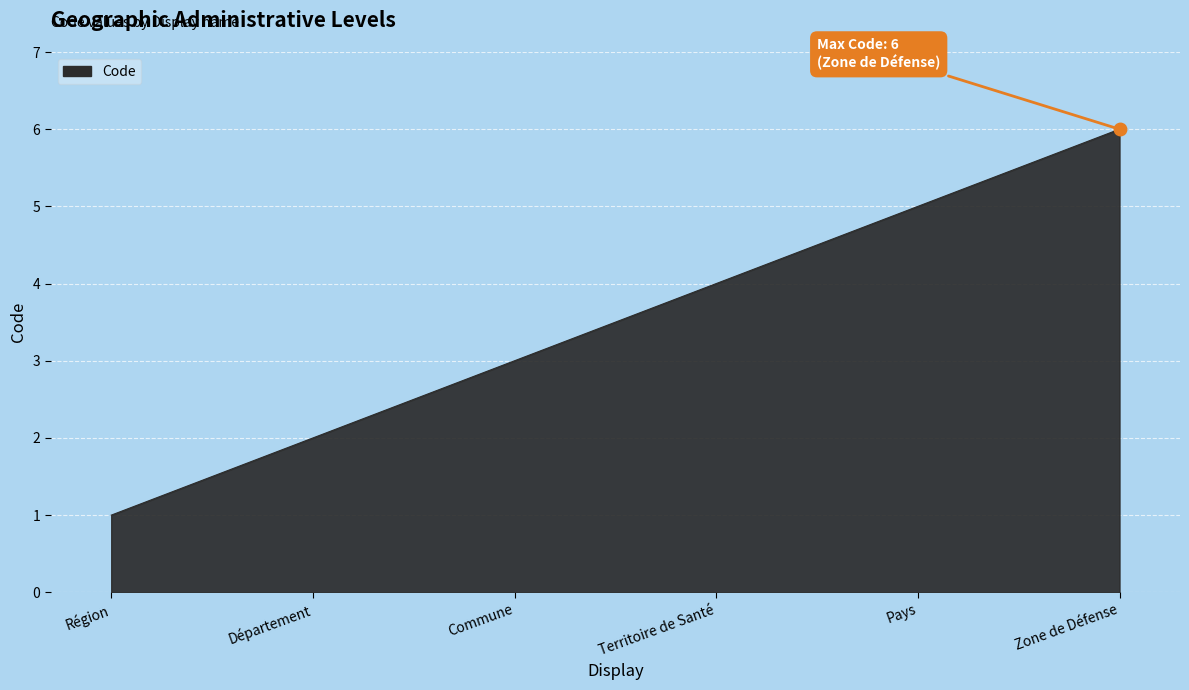

Reading left to right, transcribe all the data shown in this chart.

Région=1	Département=2	Commune=3	Territoire de Santé=4	Pays=5	Zone de Défense=6